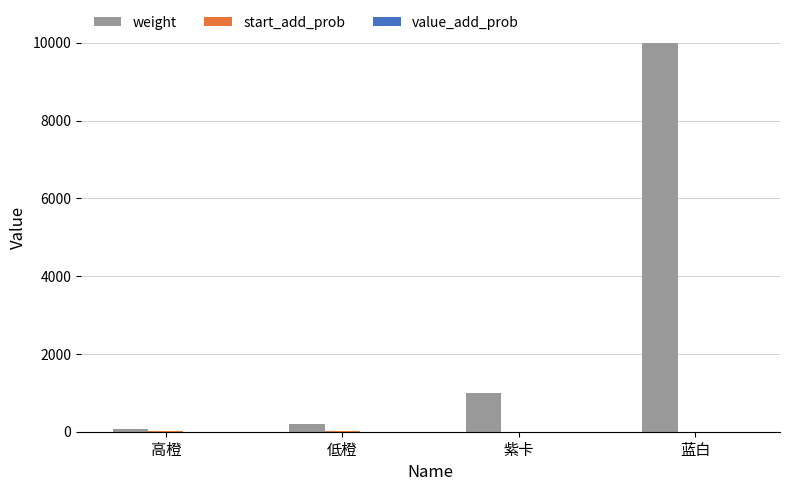

What is the maximum value for weight?

10000.0